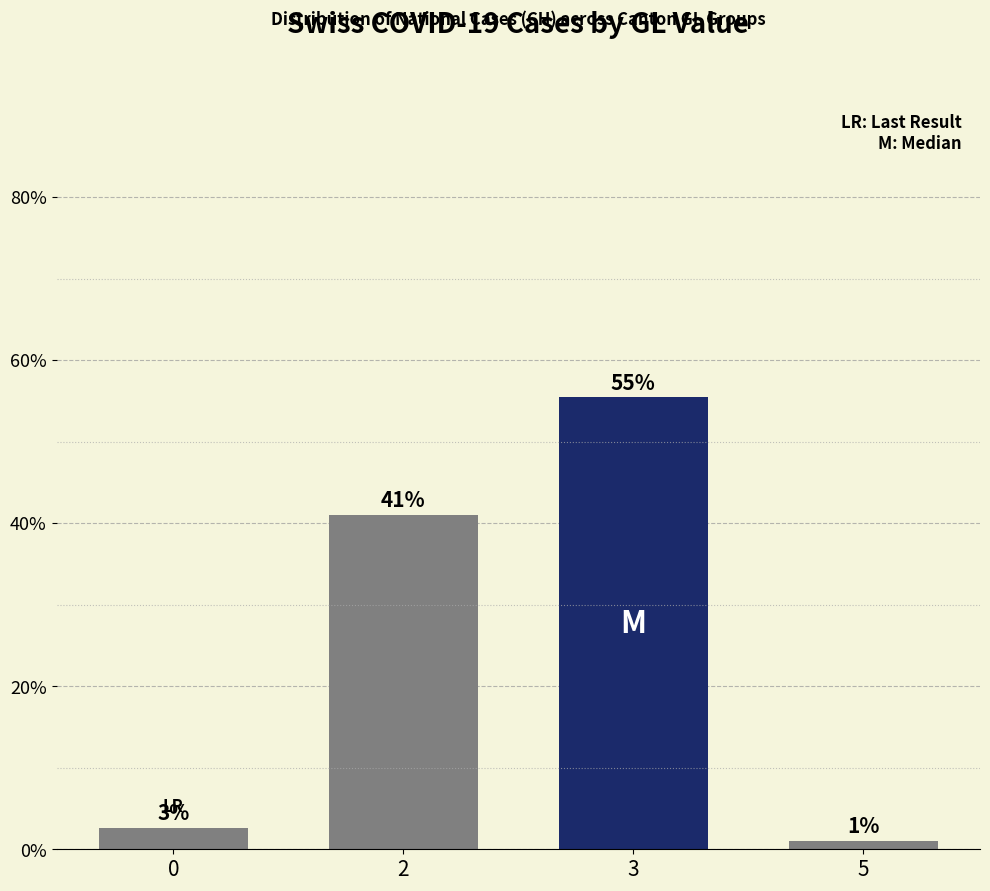

Where does the data first go above 41?

2